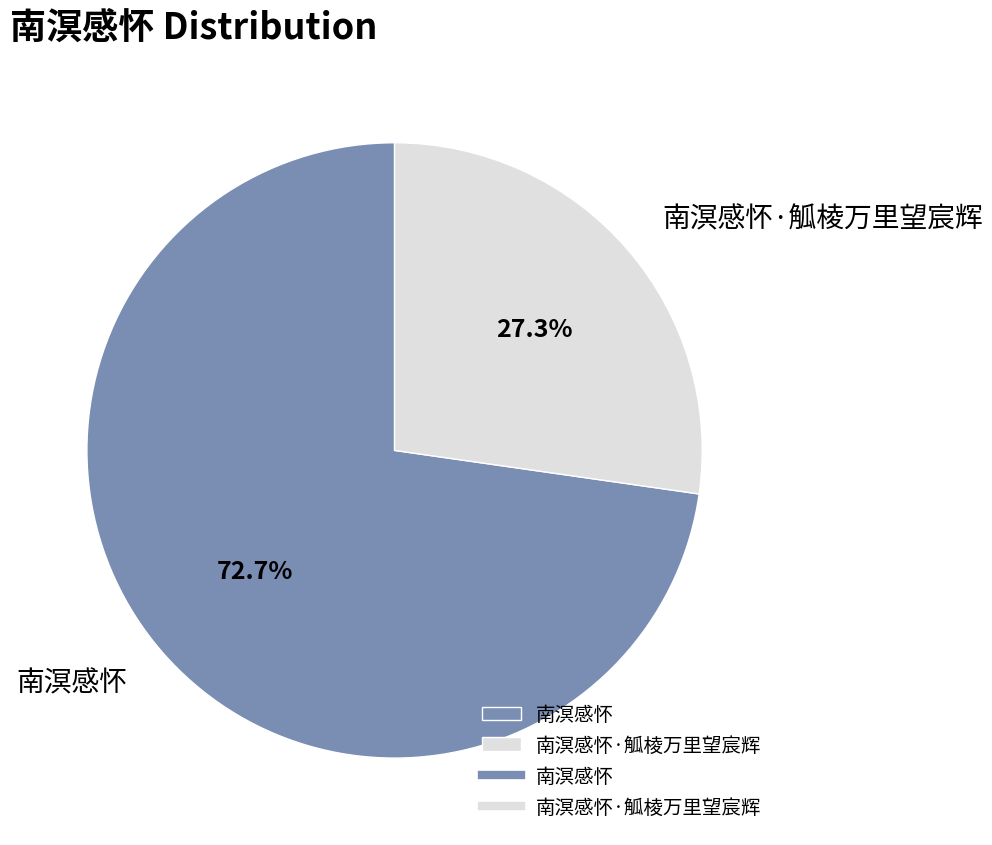

How many slices are in this pie chart?

2